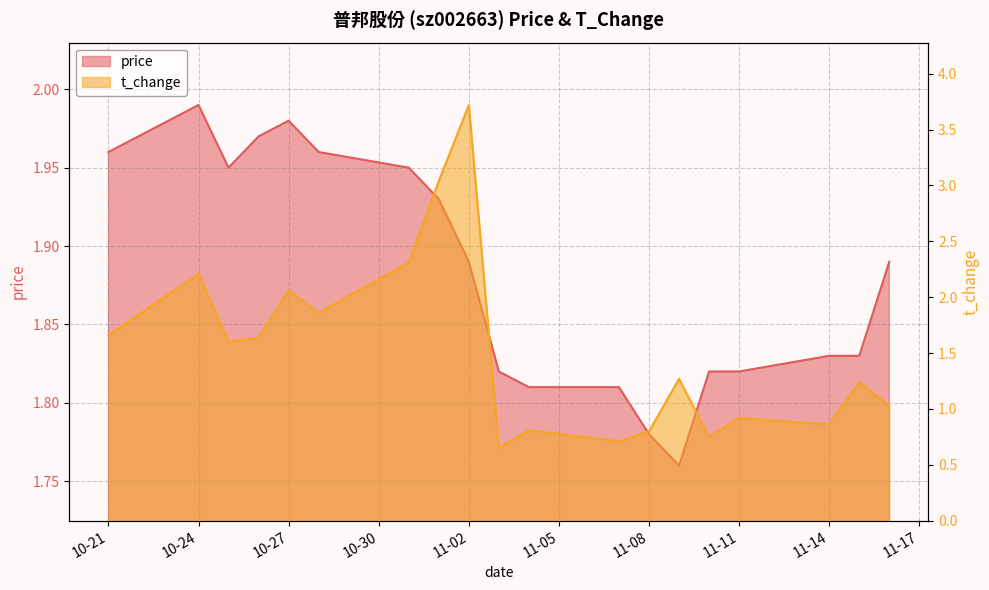

What is the label of the 13th point from the right?

2022-10-31